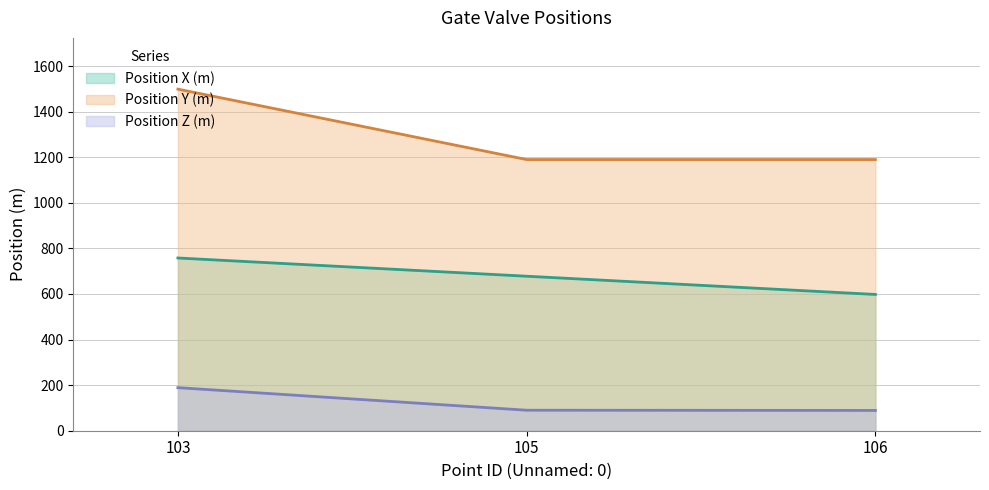

True or false: Position Y (m) has a value of 1975 at 103.

False